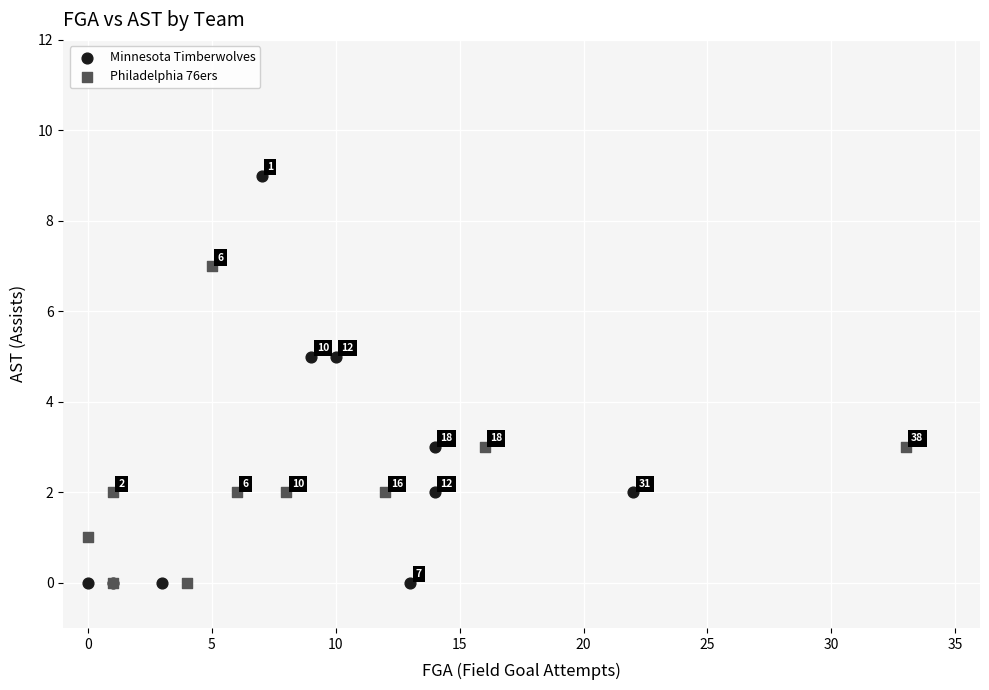

Which series contains the highest Y value?

Minnesota Timberwolves